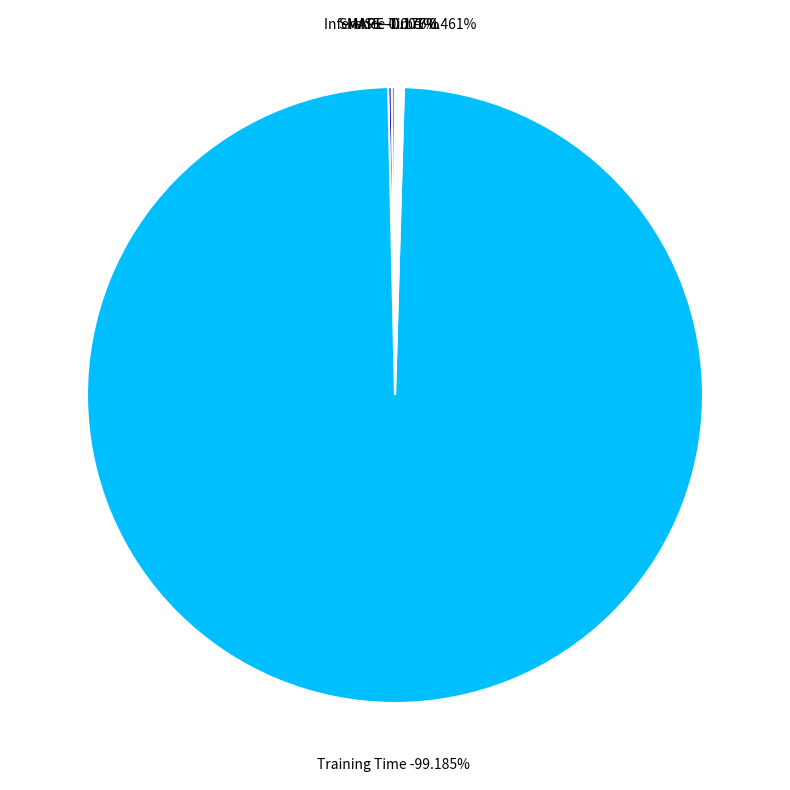

Count the number of slices in the pie.

5